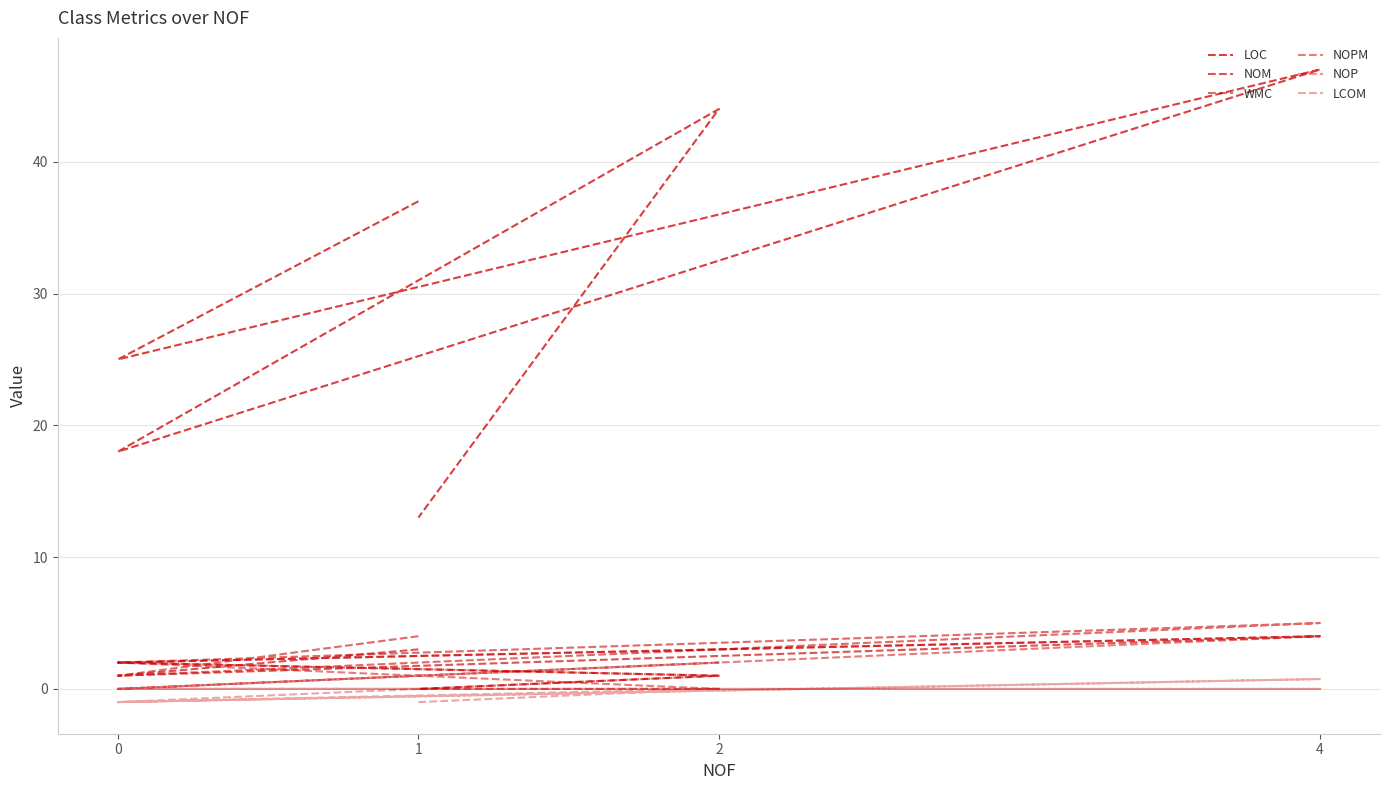

At which category does the chart reach its minimum across all series?

1